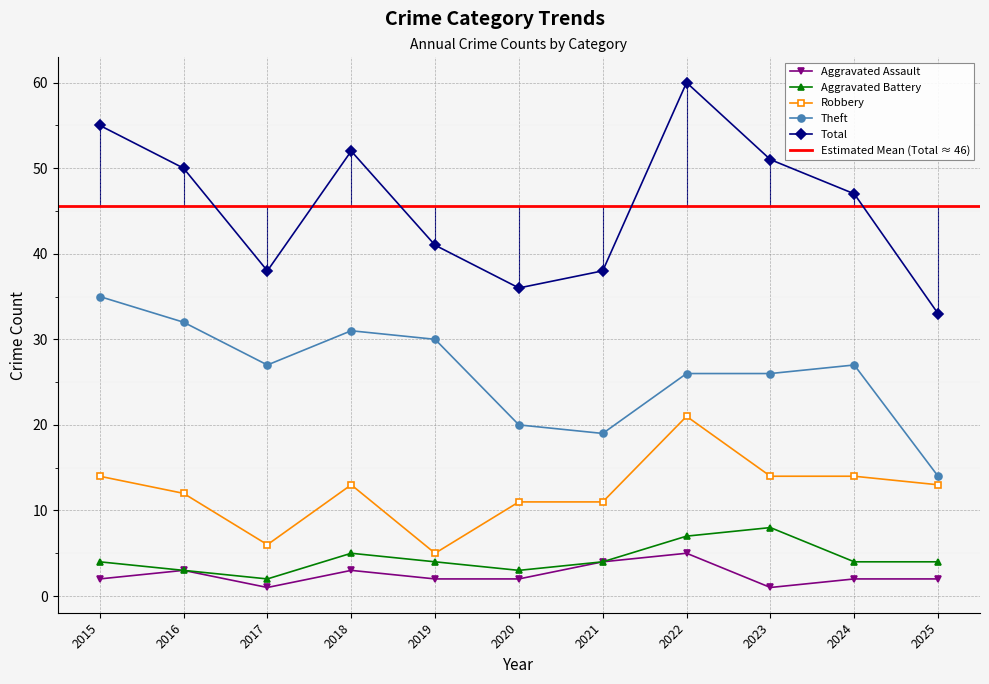

Is it true that Aggravated Assault equals 2 at 2025?

True